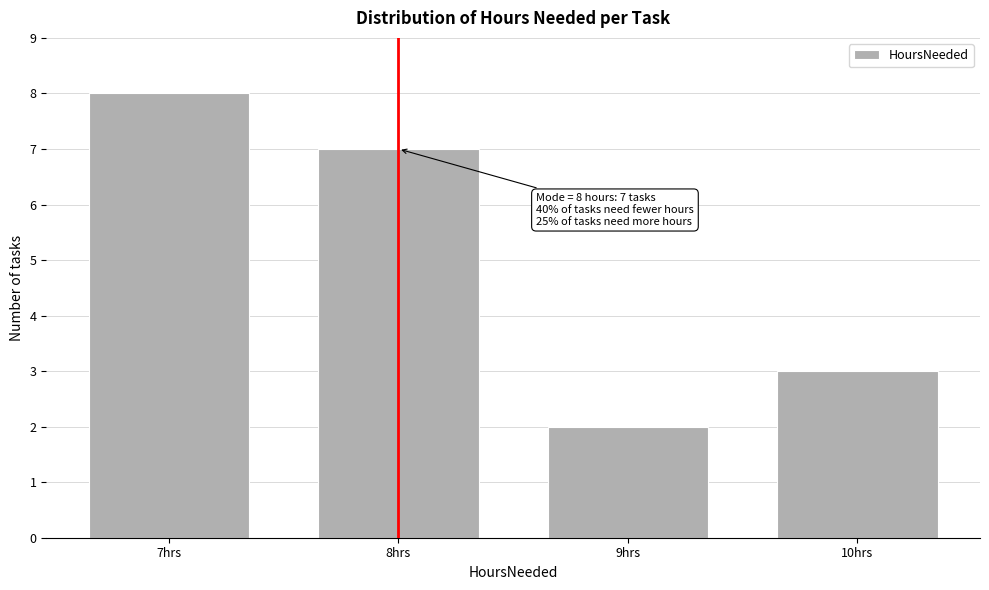

Which range on the x-axis has the tallest bar?

6.5 to 7.5